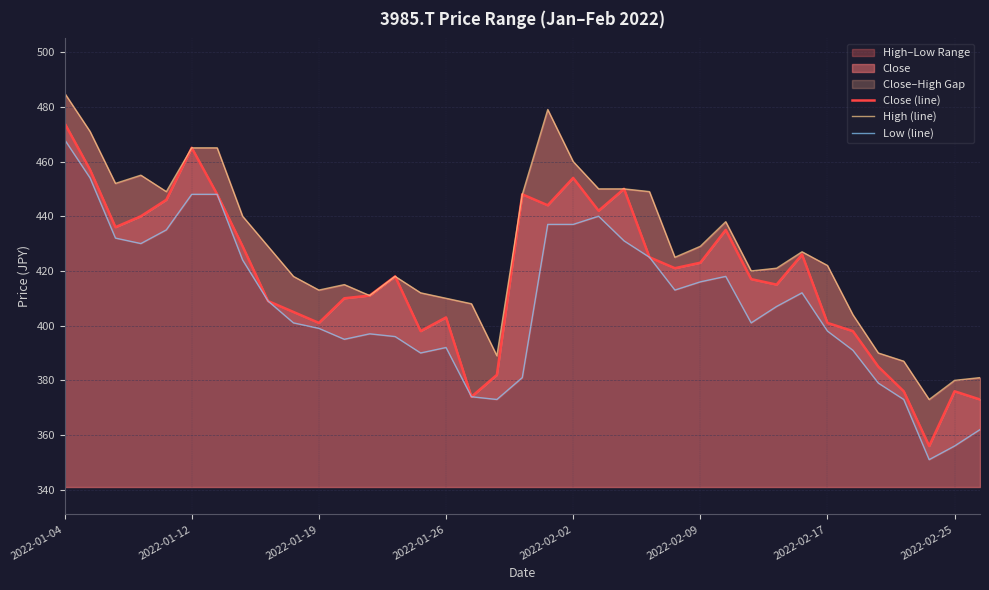

Reading left to right, what are all the values shown in this chart?

Close (line): 474	457	436	440	446	465	448	429	409	405	401	410	411	418	398	403	374	382	448	444	454	442	450	425	421	423	435	417	415	426	401	398	385	376	356	376	373
High (line): 485	471	452	455	449	465	465	440	429	418	413	415	411	418	412	410	408	389	448	479	460	450	450	449	425	429	438	420	421	427	422	404	390	387	373	380	381
Low (line): 468	454	432	430	435	448	448	424	409	401	399	395	397	396	390	392	374	373	381	437	437	440	431	425	413	416	418	401	407	412	398	391	379	373	351	356	362